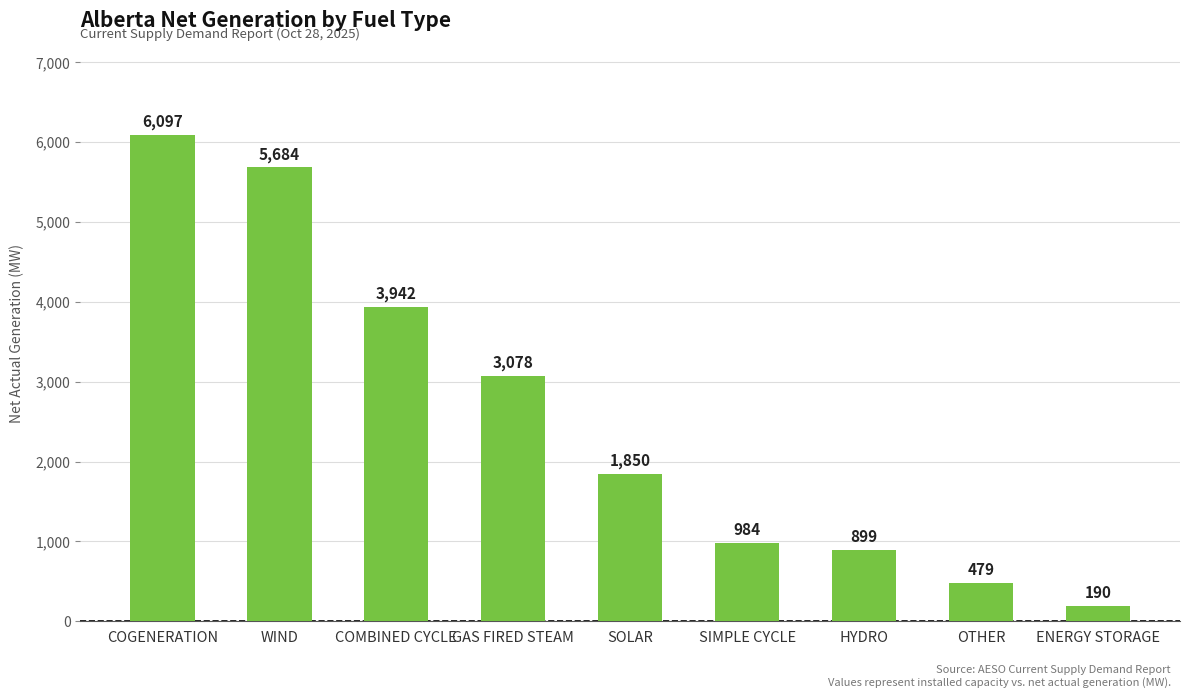

What is the value of the 1st bar from the left?

6097